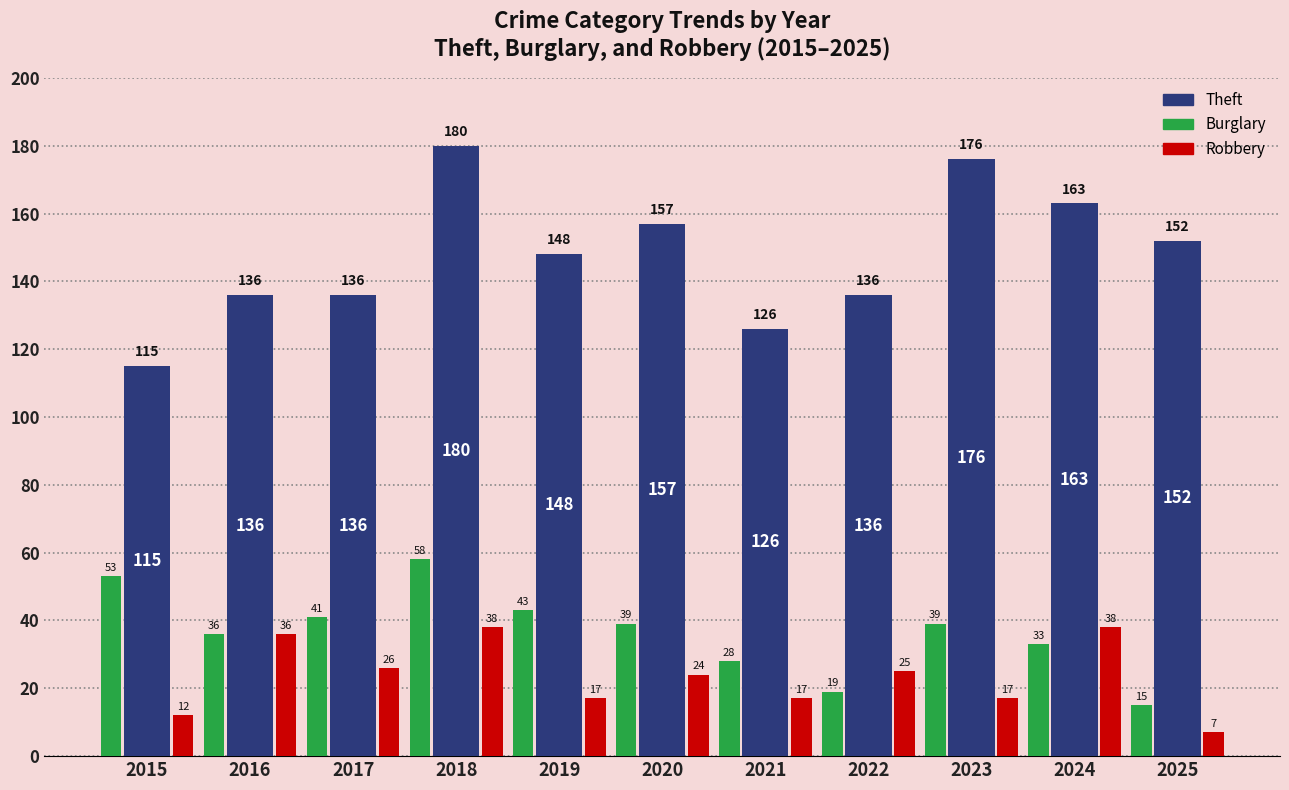

Between 2020 and 2025, which series saw the biggest shift?

Burglary